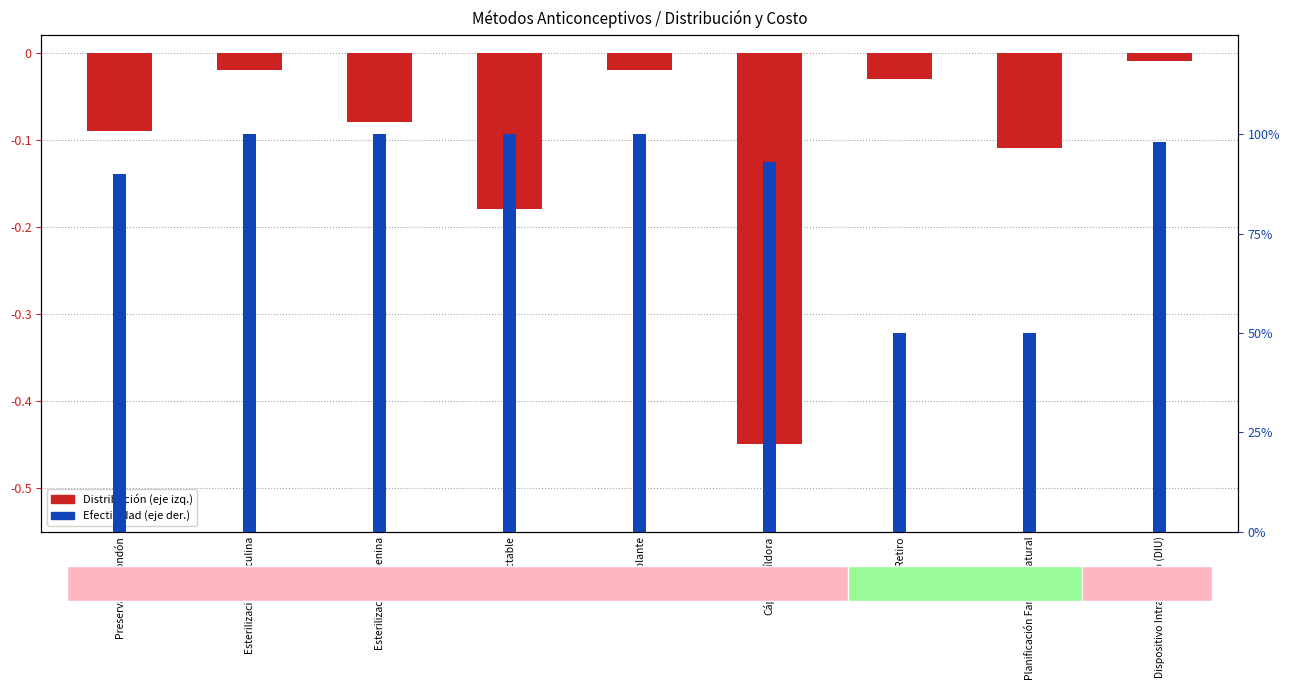

Reading left to right, extract all data points from this chart.

Preservativo/condón=-0.1	Esterilización masculina=-0.0	Esterilización femenina=-0.1	Inyectable=-0.2	Implante=-0.0	Cápsula/píldora=-0.5	Retiro=-0.0	Planificación Familiar Natural=-0.1	Dispositivo Intrauterino (DIU)=-0.0